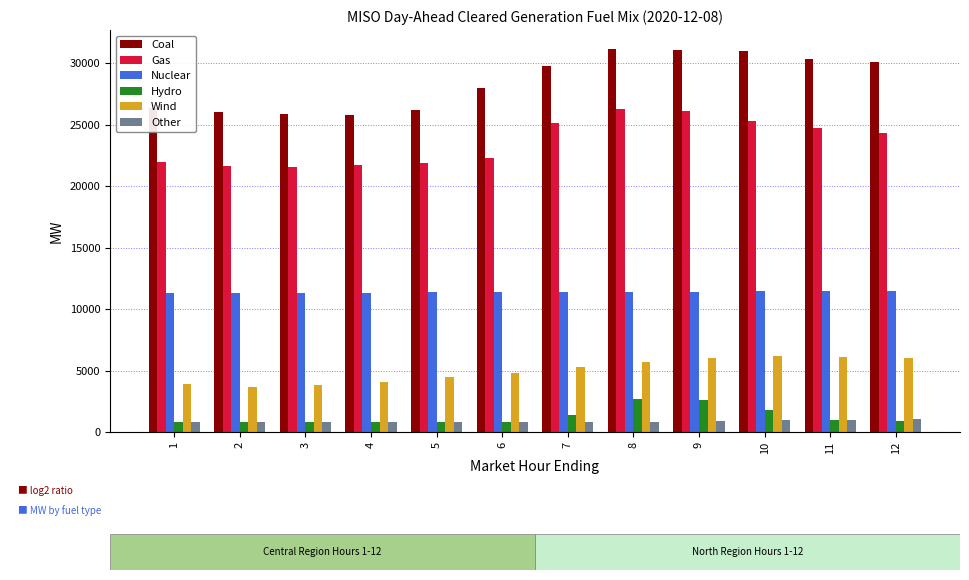

What is the difference between the maximum and minimum values in the Gas series?

4700.7